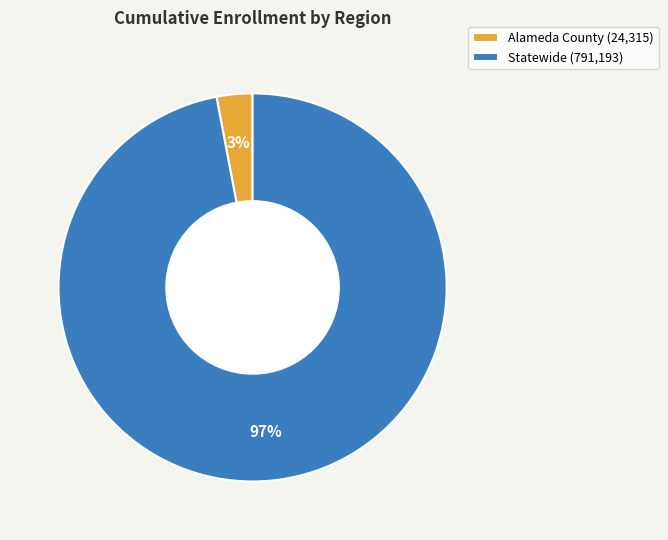

To the nearest percent, what portion does Alameda County represent?

3%